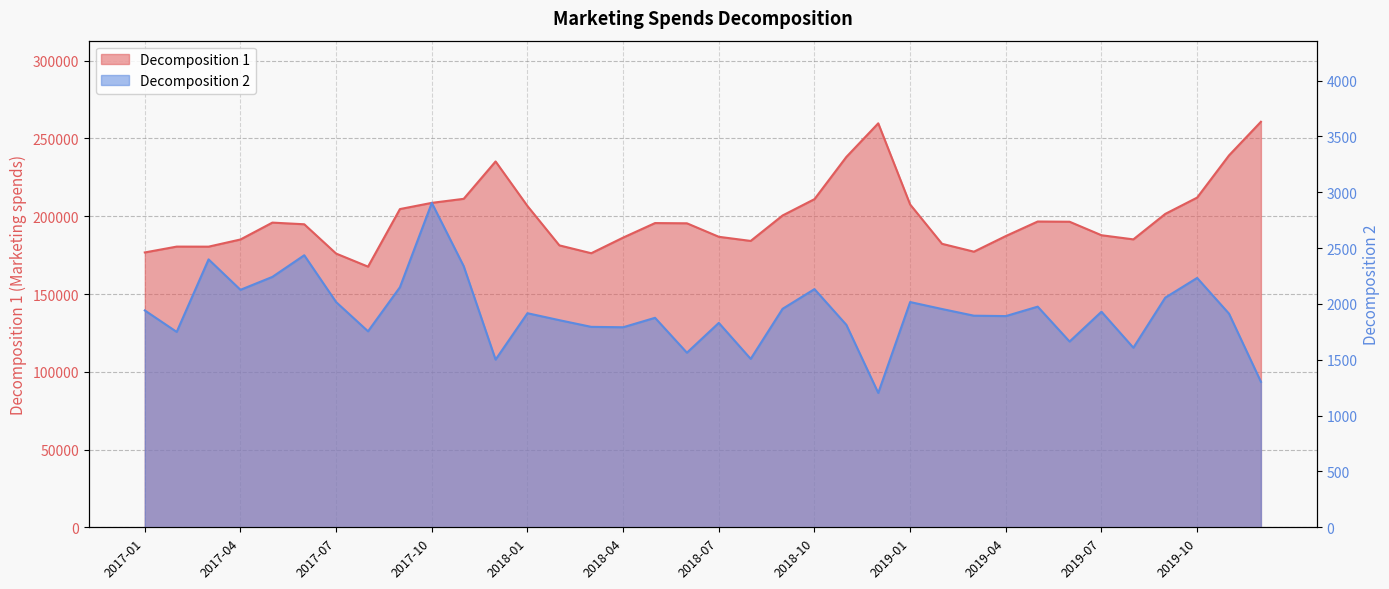

Is it true that Decomposition 1 equals 43248.7 at 2019-06?

False